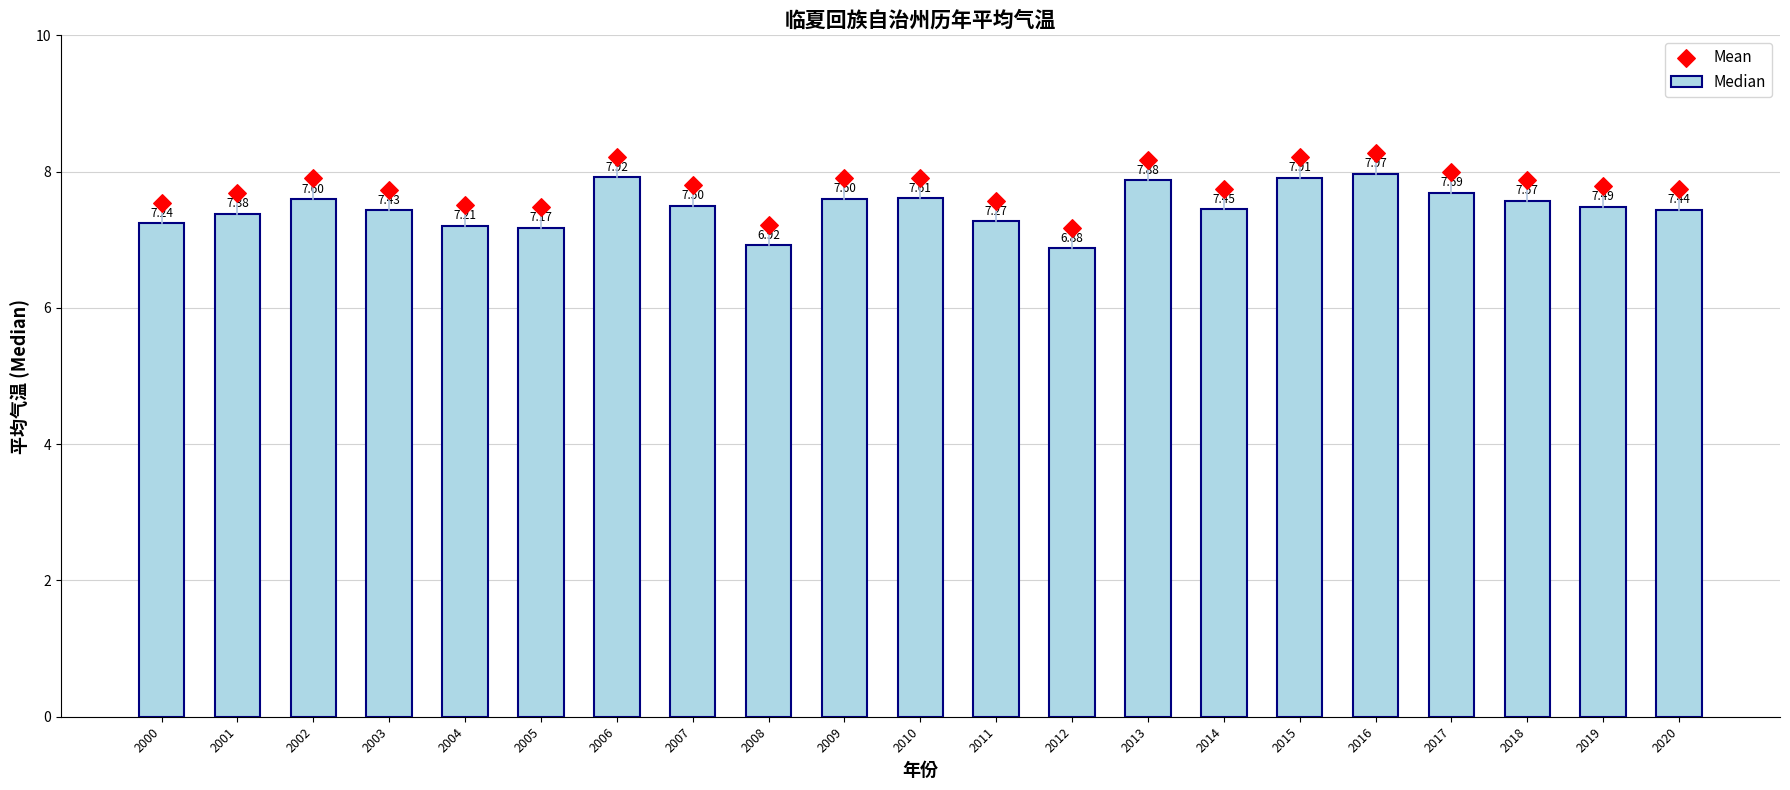

Is the value of Median at 2016 greater than the value of Mean at 2016?

No